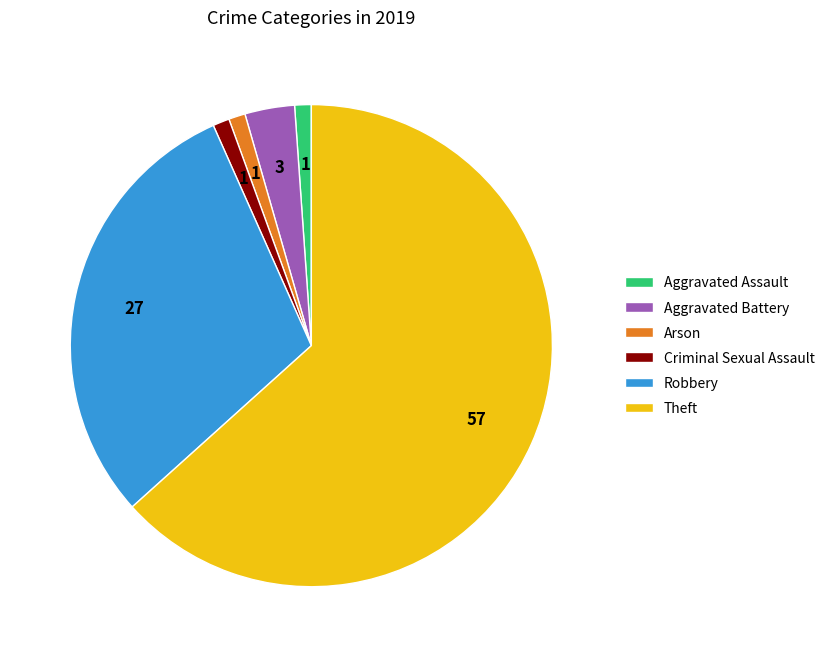

Does Theft represent more than half of the total?

Yes